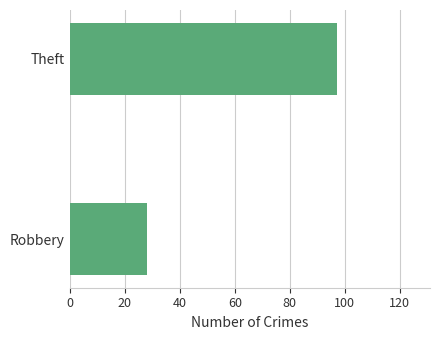

The value at Robbery is 14. True or false?

False